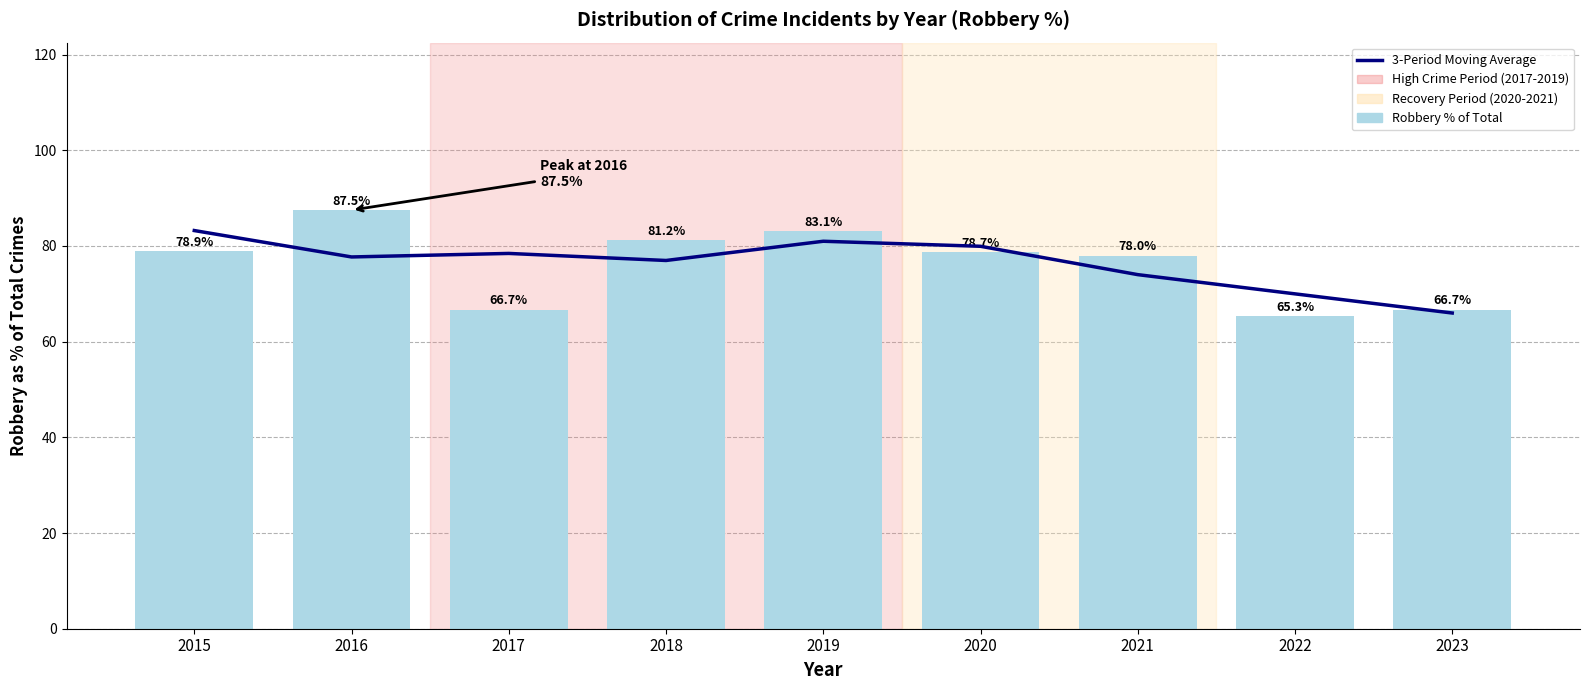

Is it true that Robbery % of Total equals 46.3 at 2016?

False